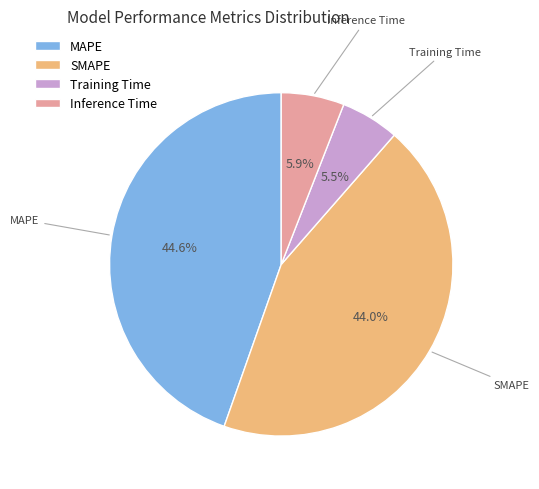

To the nearest percent, what percentage of the pie is SMAPE?

44%